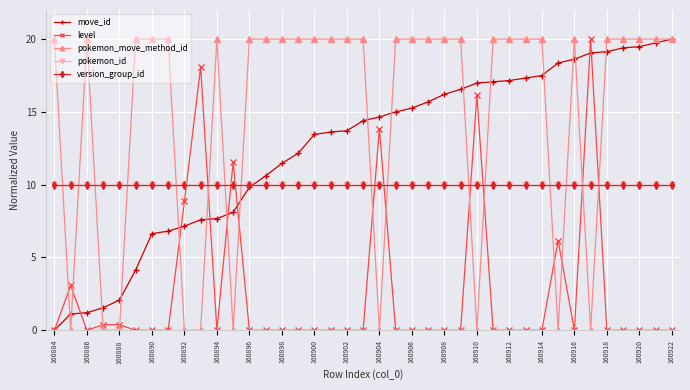

At how many categories does at least one series exceed 19?

30